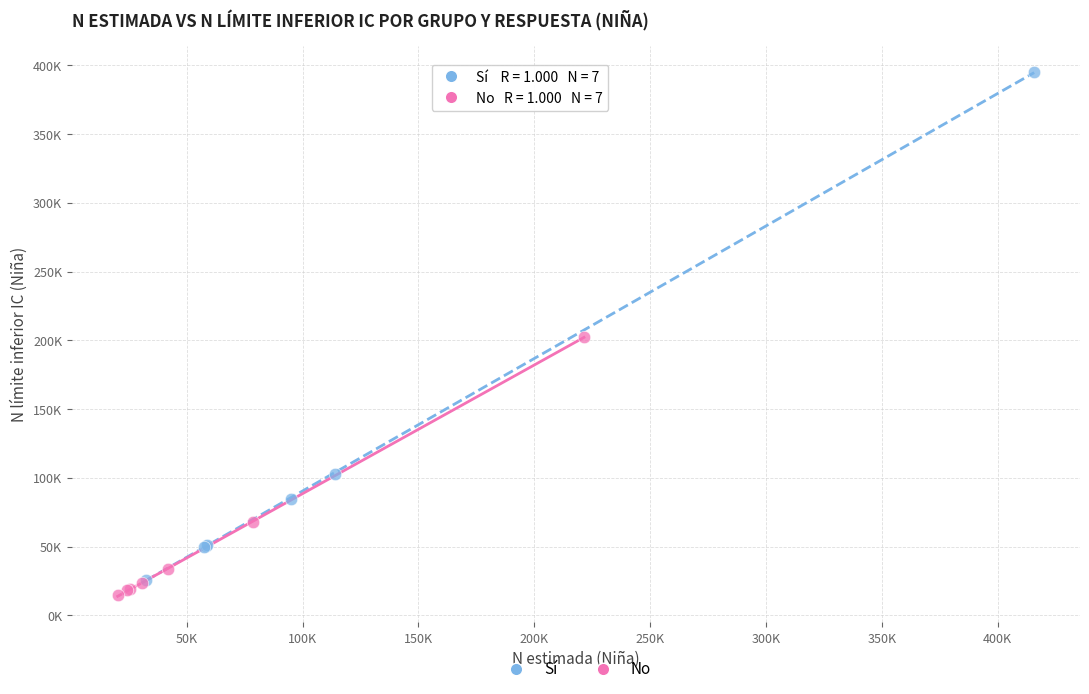

What are all the series names shown in the legend?

Sí, No